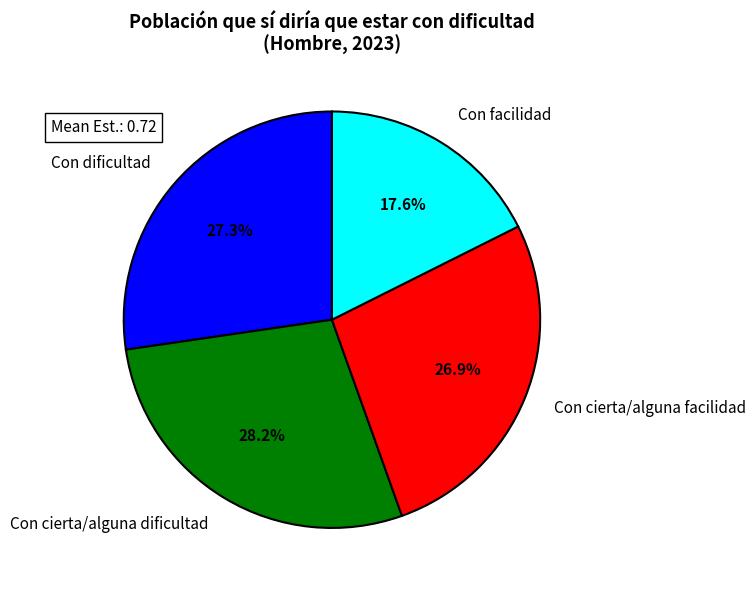

Which category has the biggest portion of the pie?

Con cierta/alguna dificultad